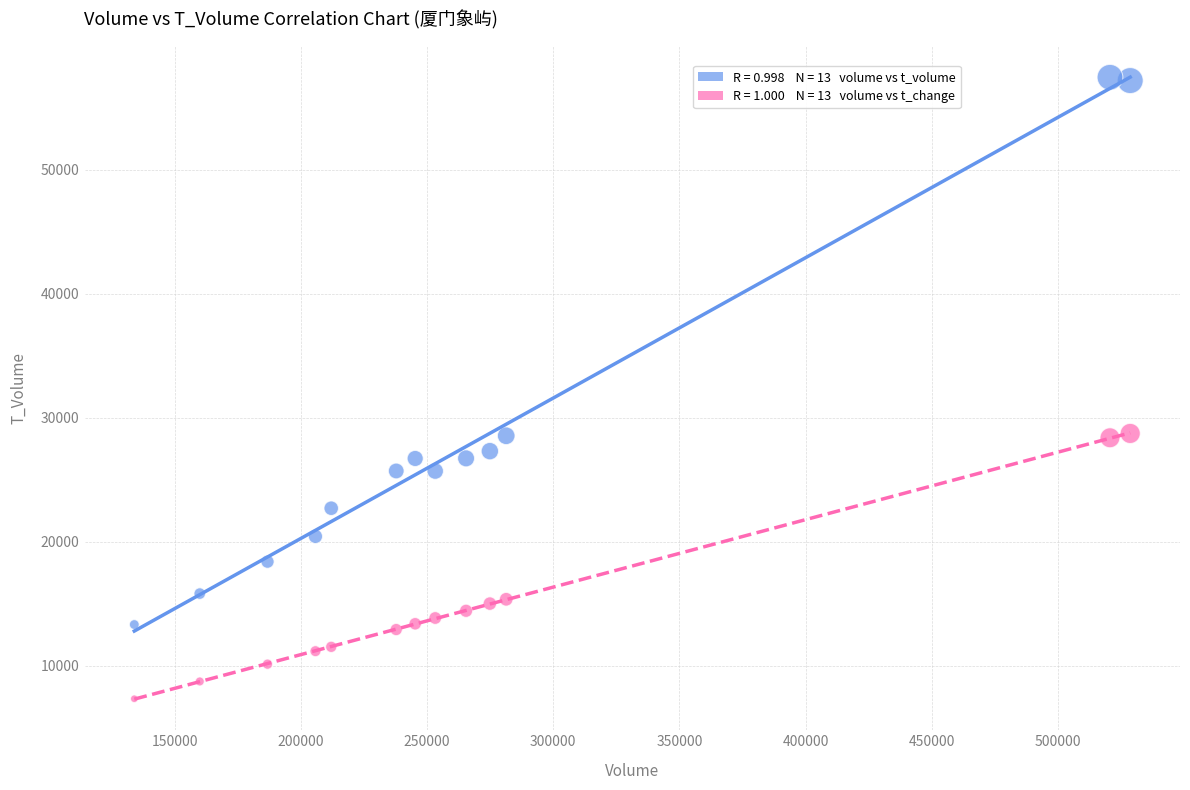

Across all data points, what is the range of X values (max minus min)?

394605.0